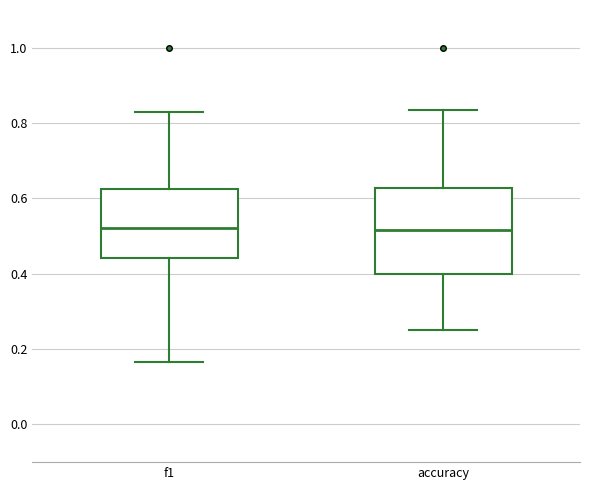

Reading left to right, transcribe this box plot: for each box, give where its median line is, the range the box spans, and where its two whiskers end, as read against the y-axis. The values are not printed on the chart, so give them approximately, as read against the axis.

f1: median 0.52, box 0.44 to 0.62, whiskers 0.16 to 0.82
accuracy: median 0.52, box 0.40 to 0.62, whiskers 0.26 to 0.84